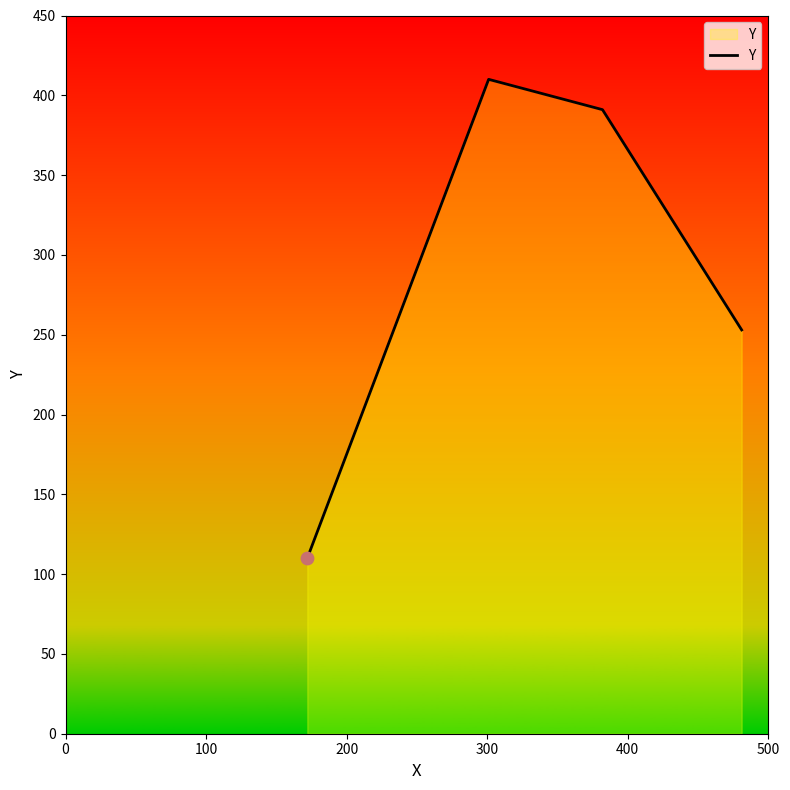

What is the minimum value shown in the chart?

110